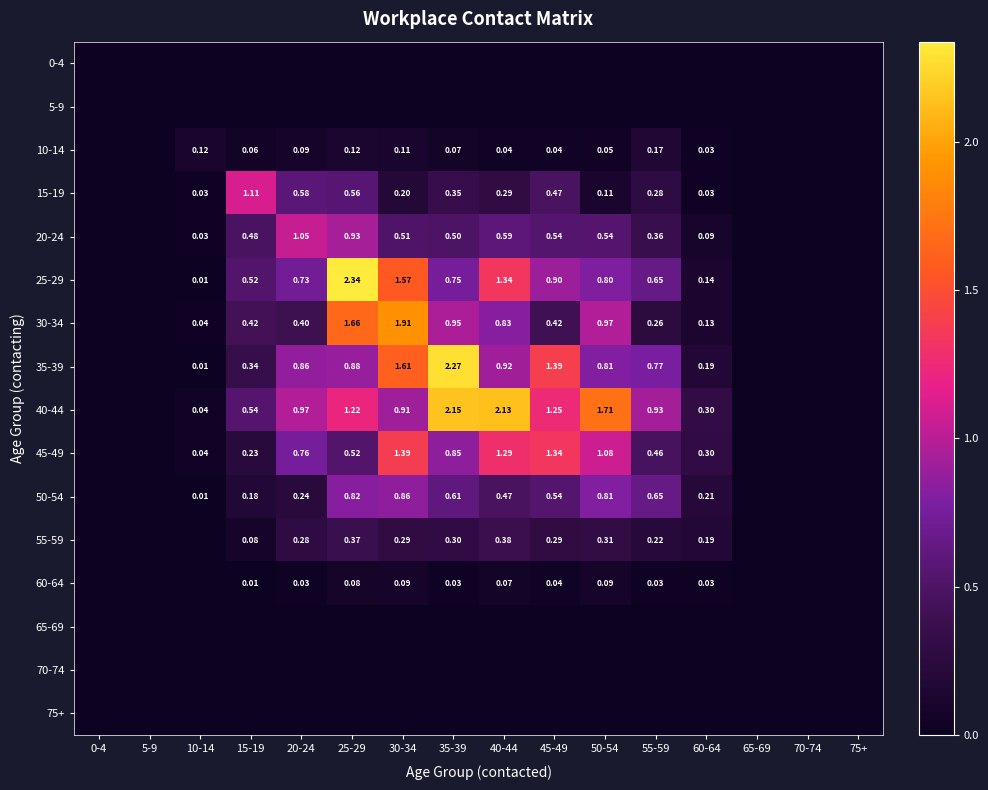

What is the difference between the maximum and minimum values in the 25-29 series?

2.3